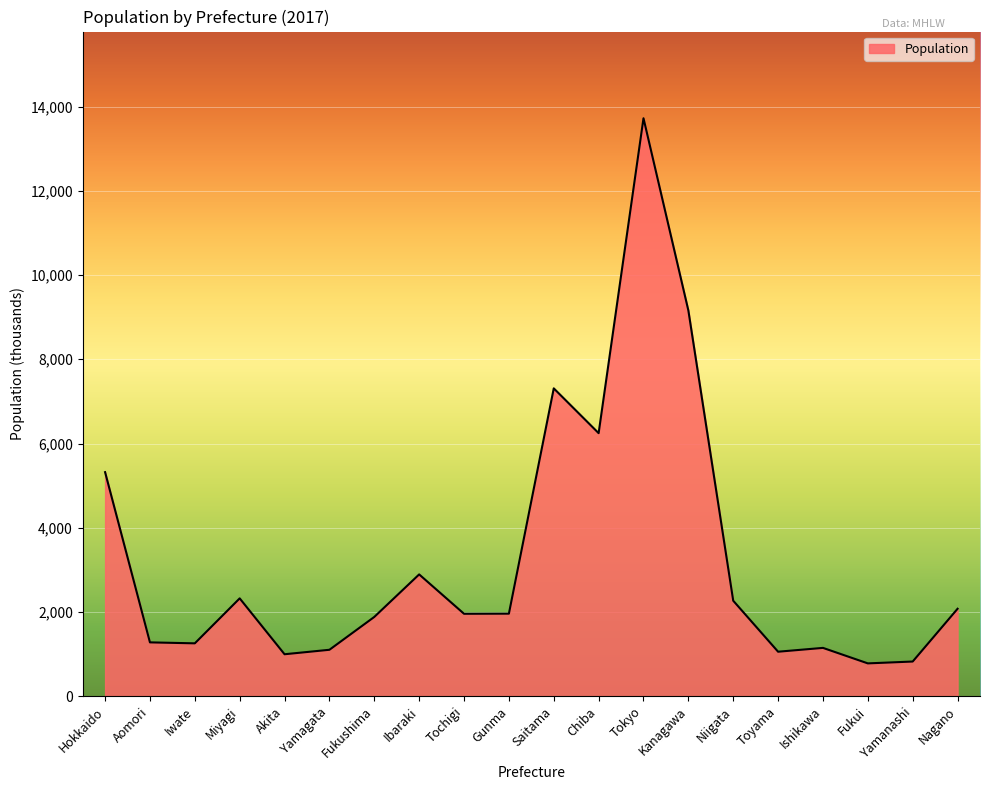

Which has a higher value, Nagano or Iwate?

Nagano